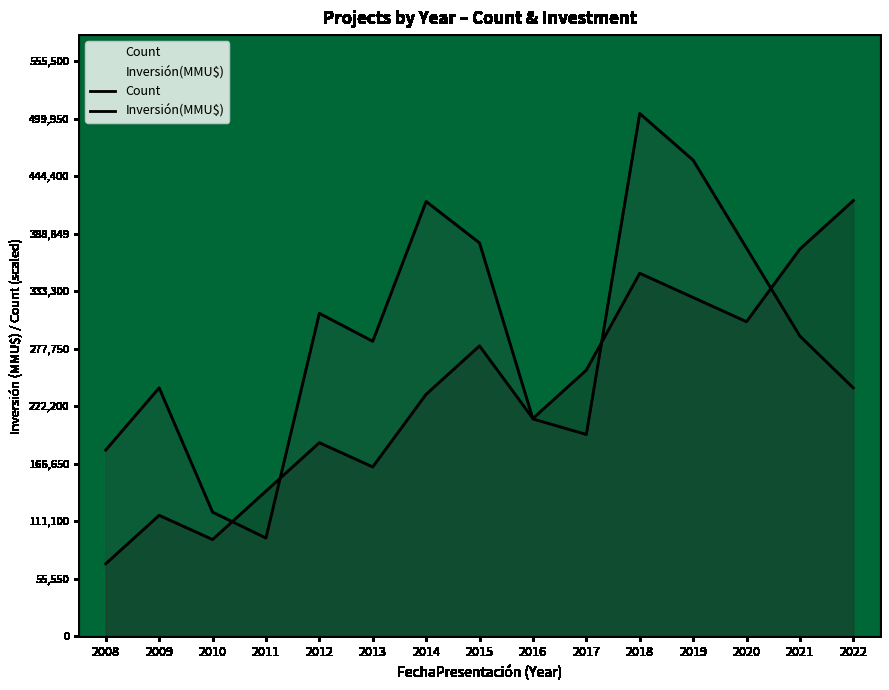

At which category does Inversión(MMU$) reach its first local valley?

2011